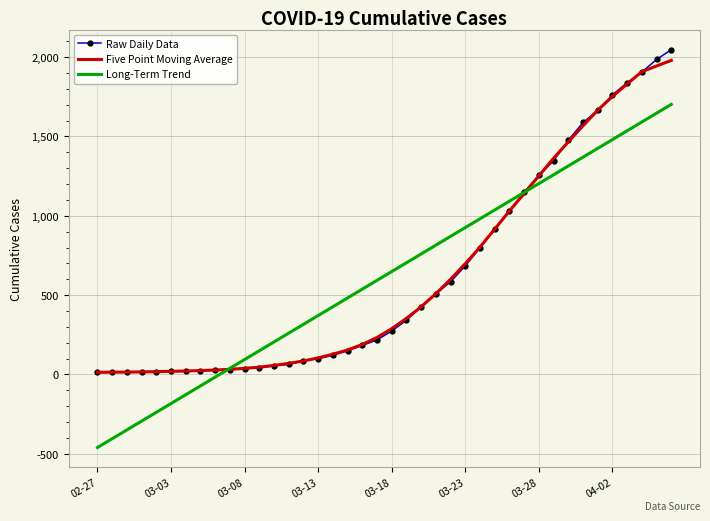

Which series has the largest range (max minus min)?

Long-Term Trend